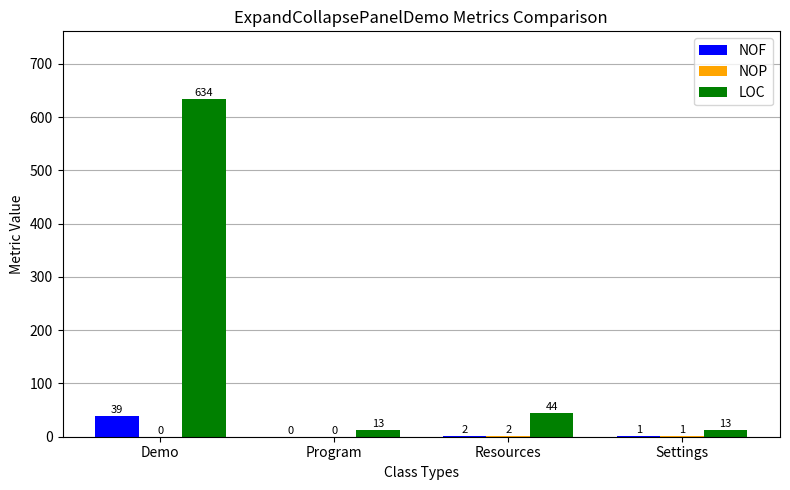

What is the highest value of the LOC series?

634